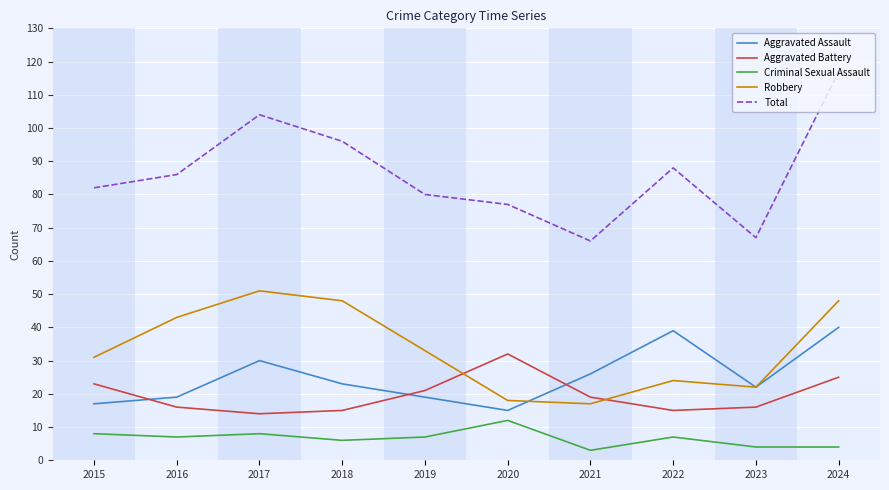

True or false: Total and Aggravated Battery intersect in this chart.

False